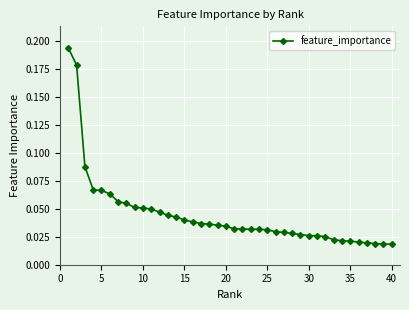

What is the sum of all values?

1.8